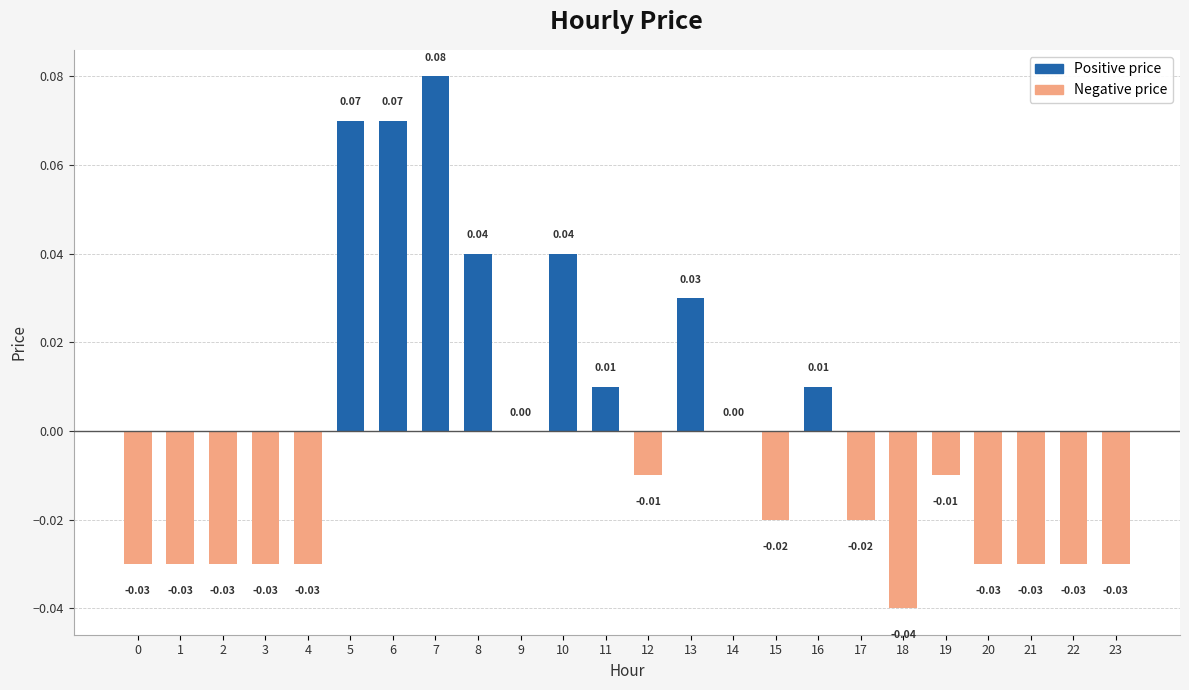

Between 21 and 13, which is larger?

13